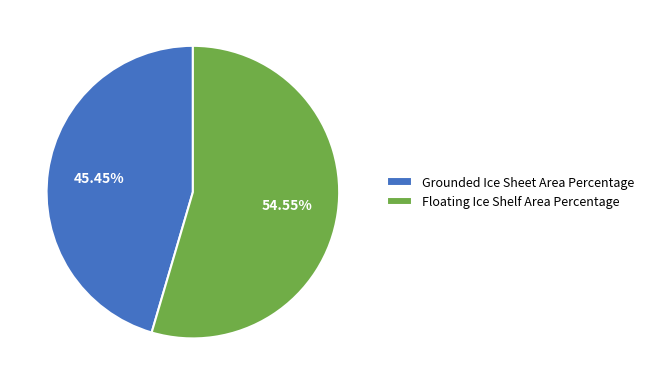

Is there any slice that represents more than half of the pie?

Yes